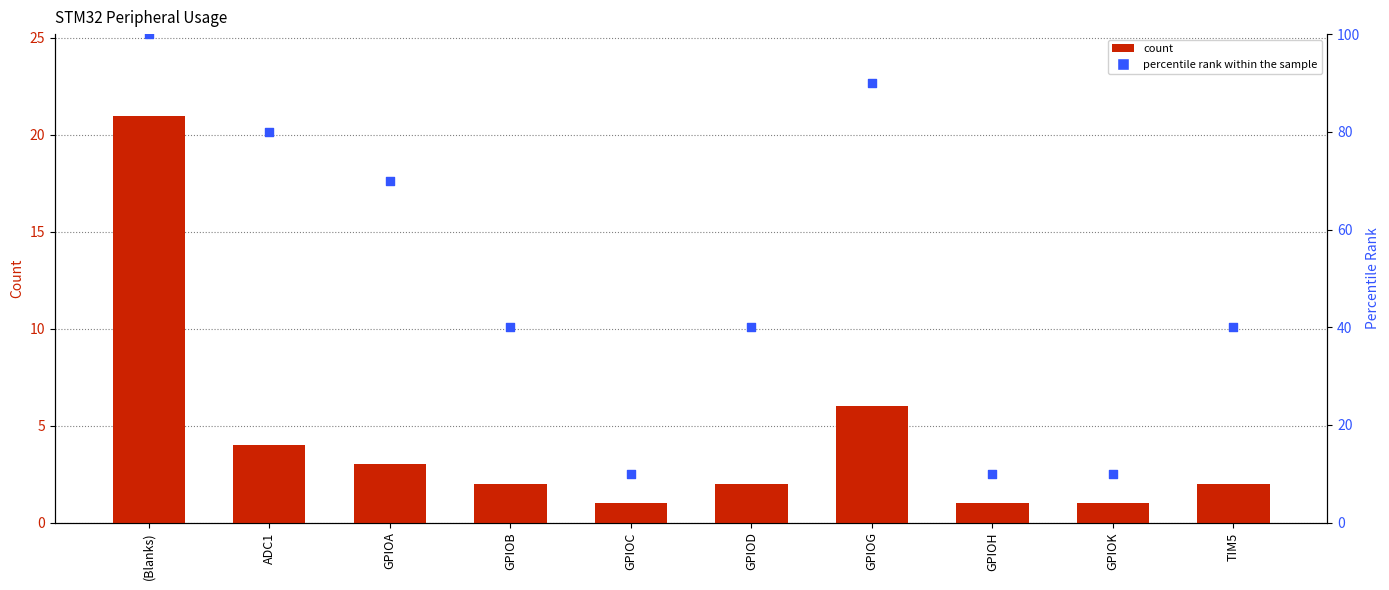

At which category is the sum across all series the highest?

(Blanks)